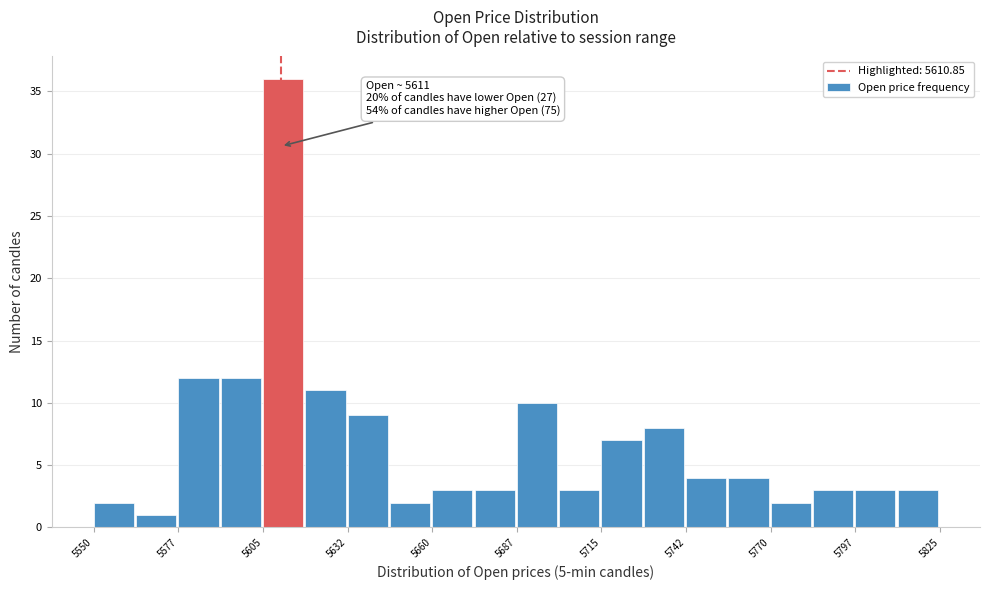

Read against the x-axis, roughly where is the centre of the tallest bar?

5610